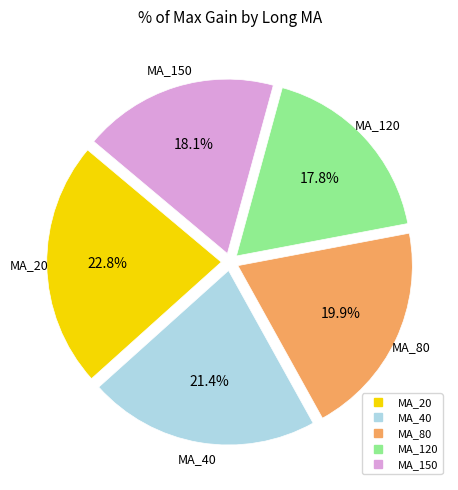

What is the total percentage of MA_20 and MA_40?

44.2%